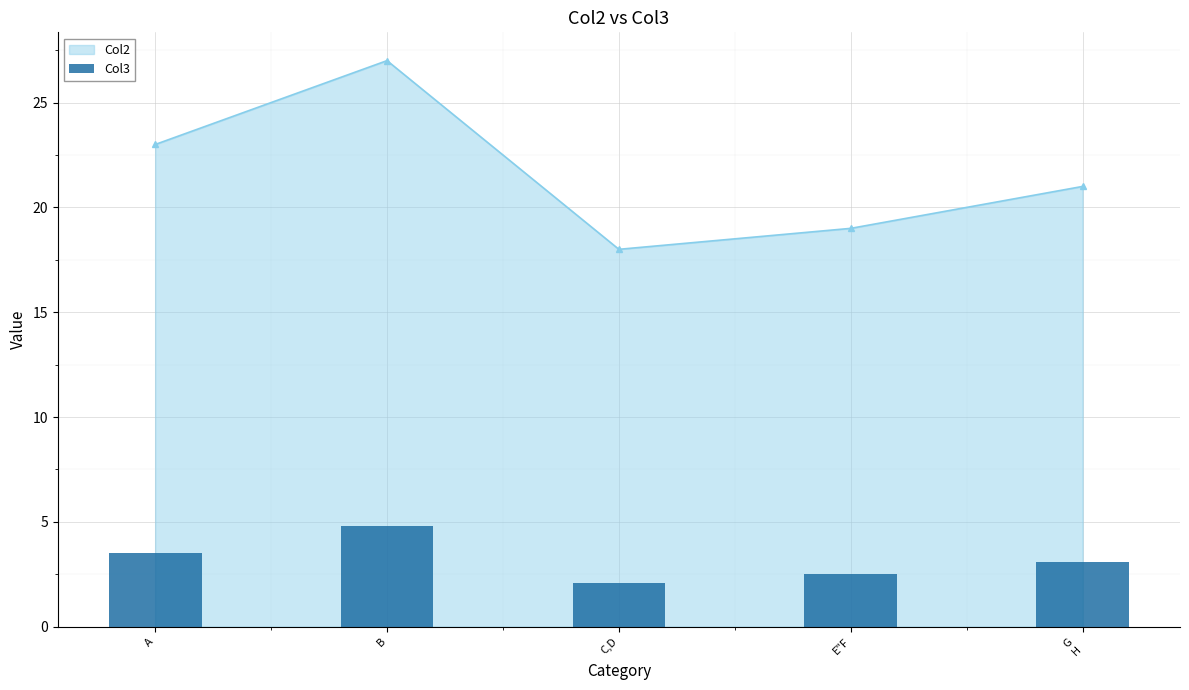

True or false: the data shows 1.2 at G
H.

False